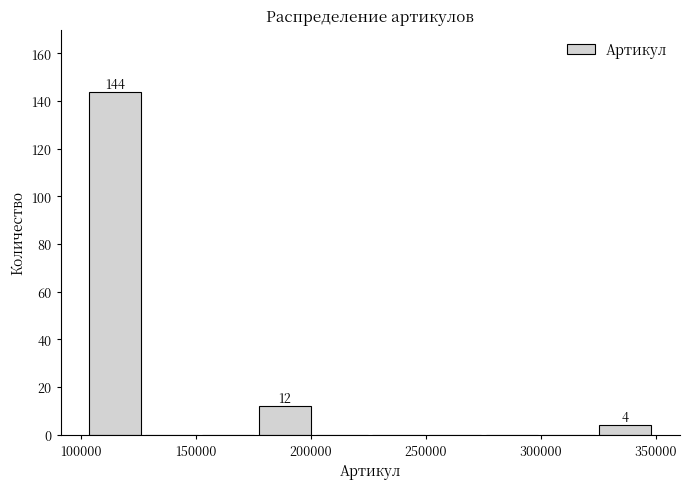

Which range on the x-axis has the tallest bar?

100000 to 125000